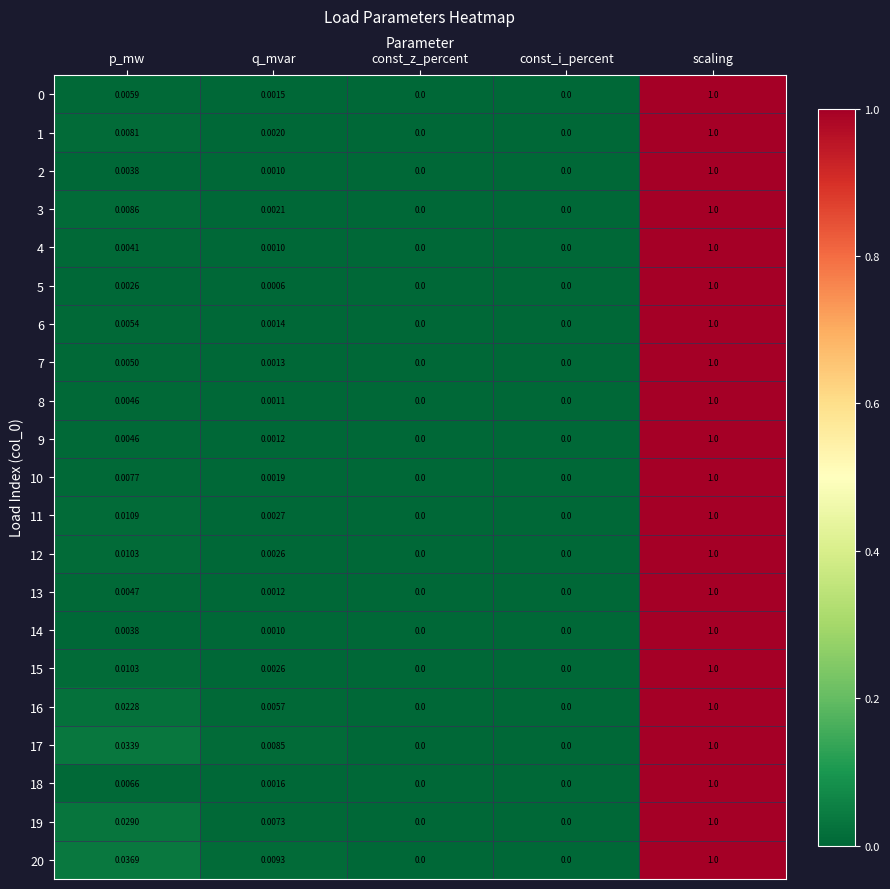

At which category is the sum across all series the highest?

scaling